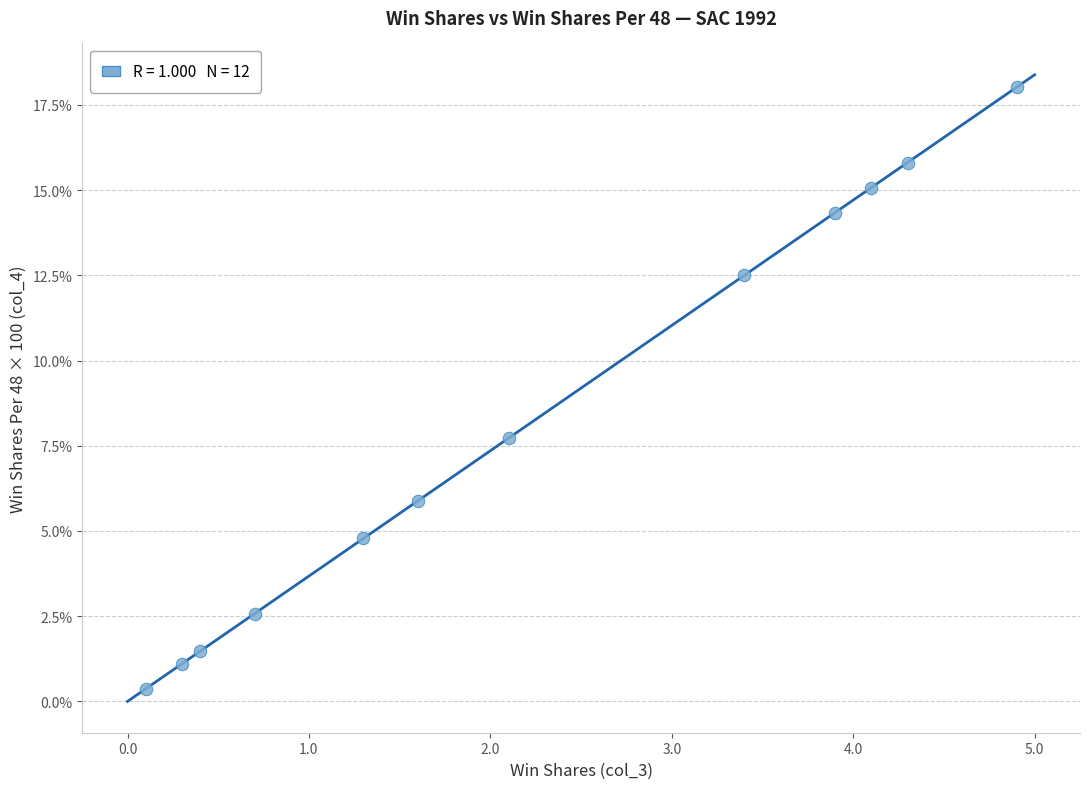

What Y value in the scatter plot is closest to 9?

7.7